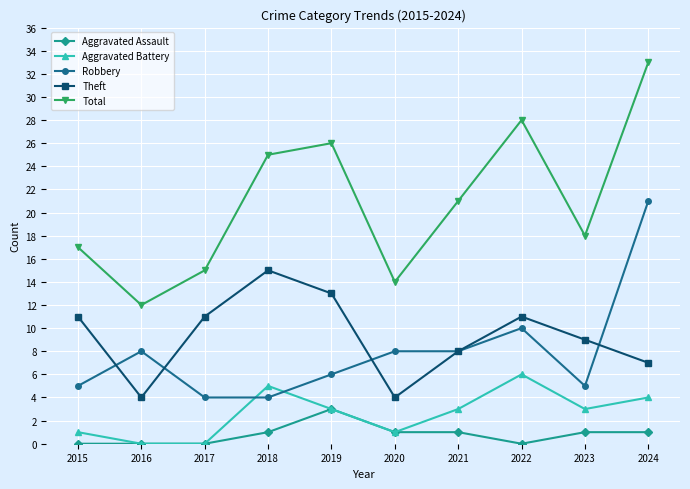

What is the average value of the Aggravated Assault series?

1